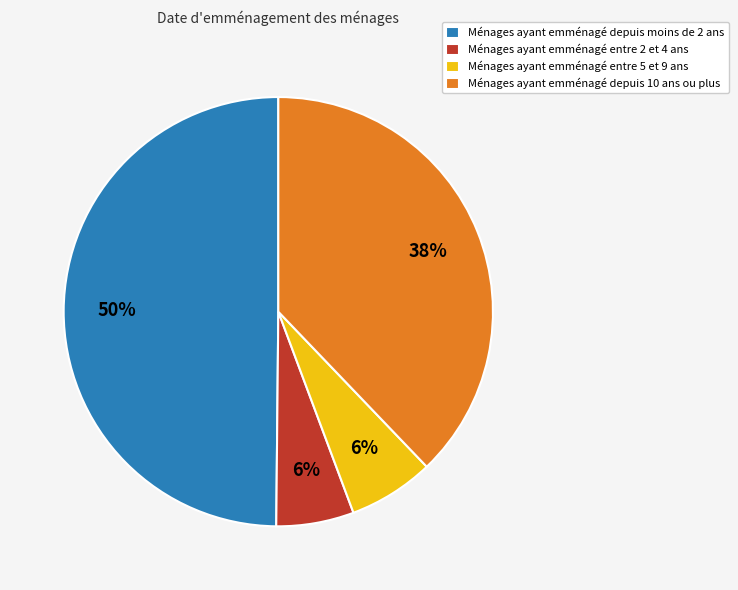

Which has a higher value, Ménages ayant emménagé depuis moins de 2 ans or Ménages ayant emménagé entre 2 et 4 ans?

Ménages ayant emménagé depuis moins de 2 ans